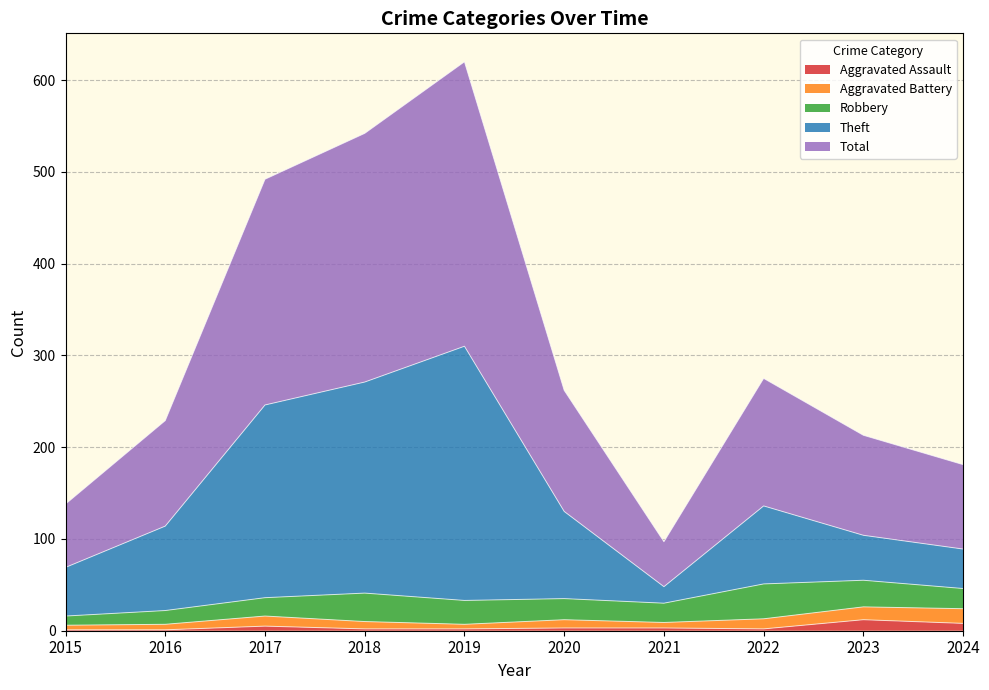

Is it true that Aggravated Assault equals 1 at 2015?

True